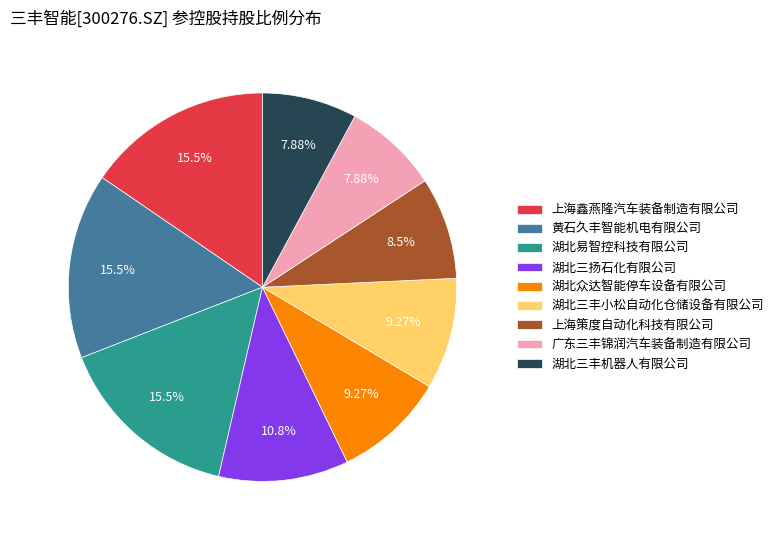

Is there any slice that represents more than half of the pie?

No